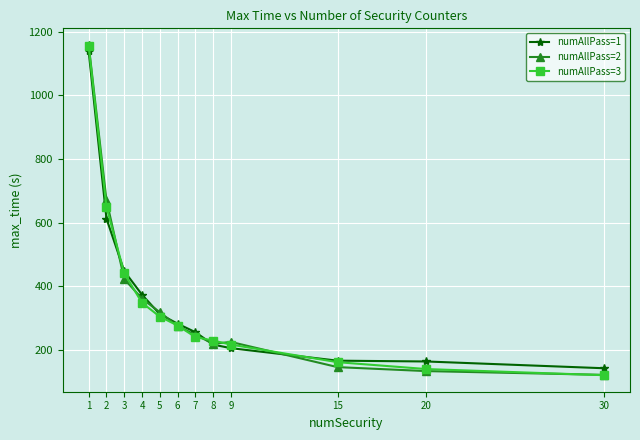

Read the numAllPass=1 value at 5.

313.1